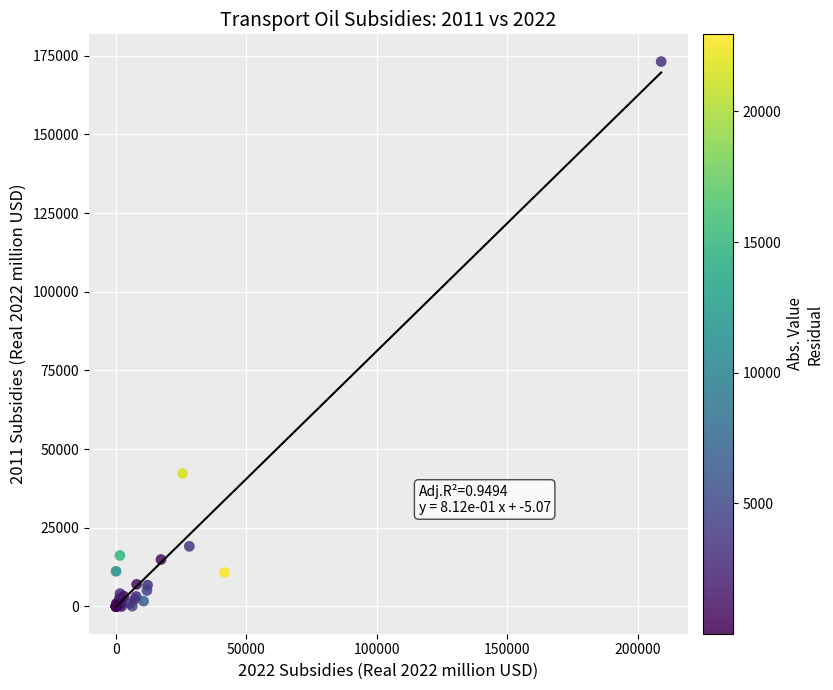

What Y value in the scatter plot is closest to 86567?

42232.7